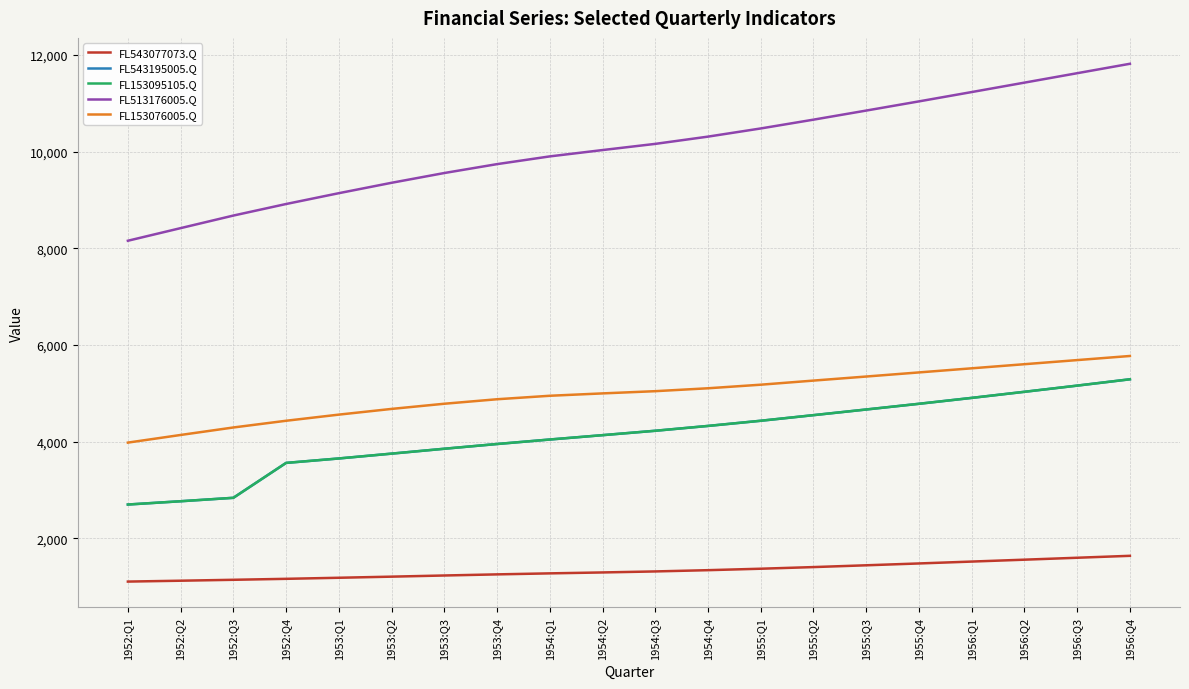

Is this an area chart (filled region under the line)?

No